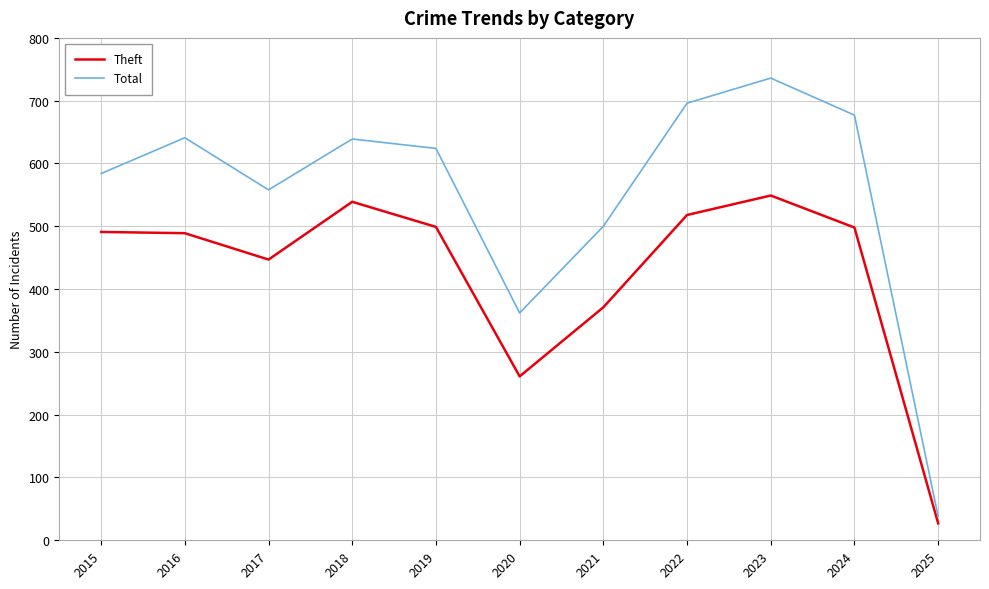

How many lines are shown in the chart?

2